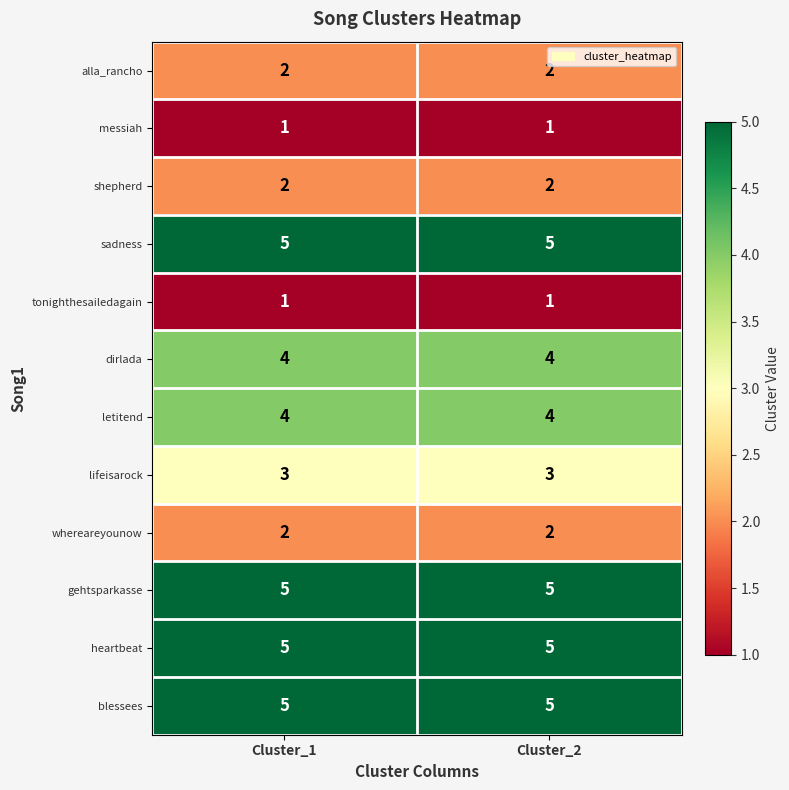

What is the lowest value of the heartbeat series?

5